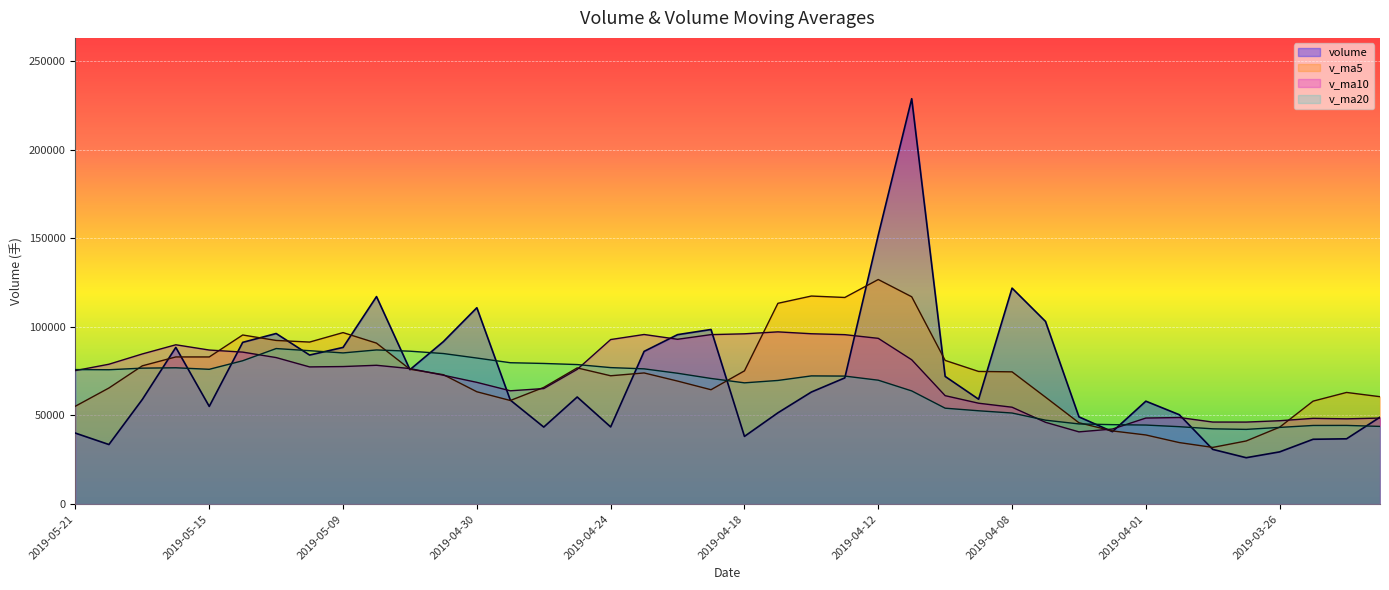

Where is the first local maximum for v_ma20?

2019-05-16